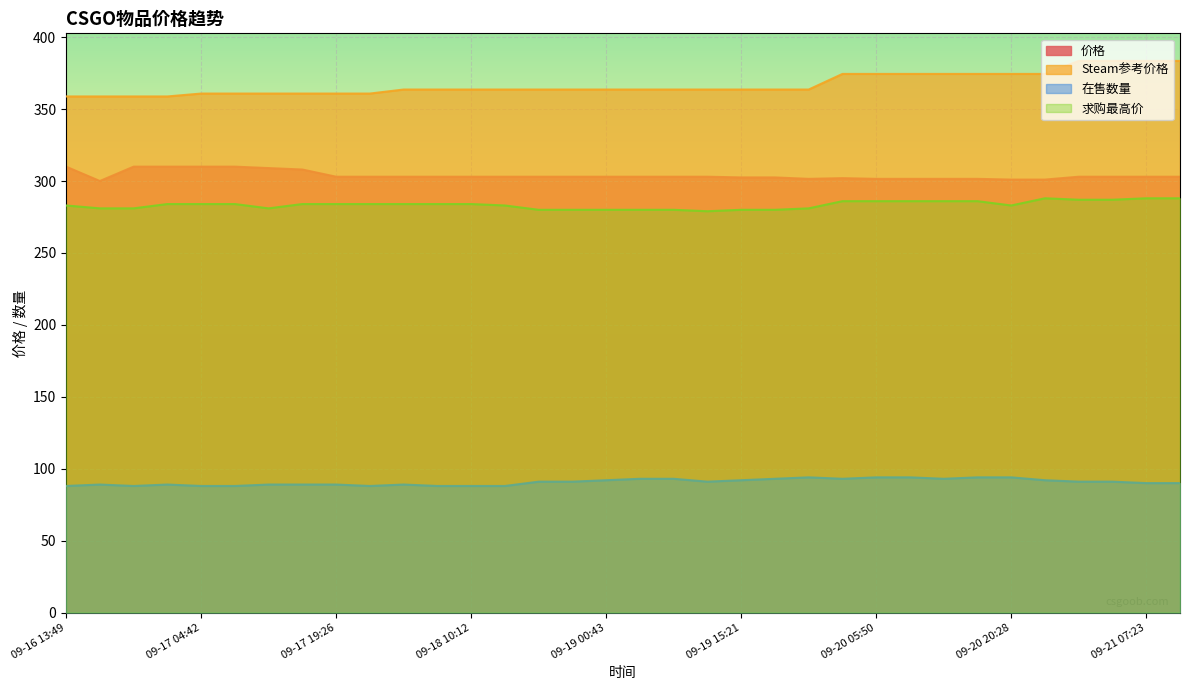

Which label corresponds to the largest value in the chart?

09-21 03:46